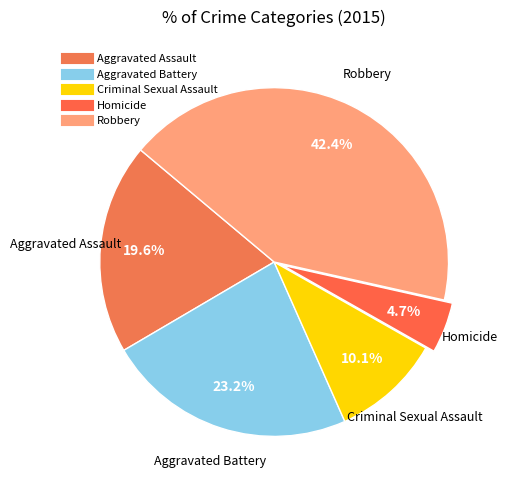

Between Criminal Sexual Assault and Aggravated Assault, which is larger?

Aggravated Assault